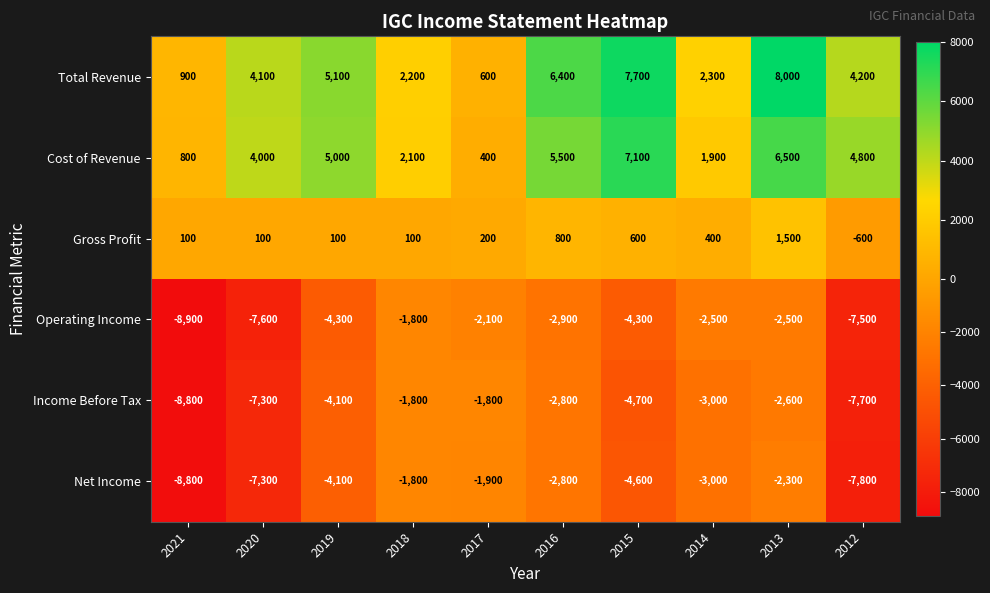

The value of Gross Profit at 2015 is 600. True or false?

True